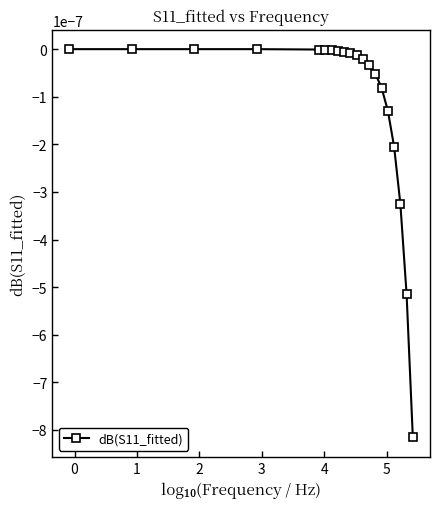

How many data points does each series have?

20